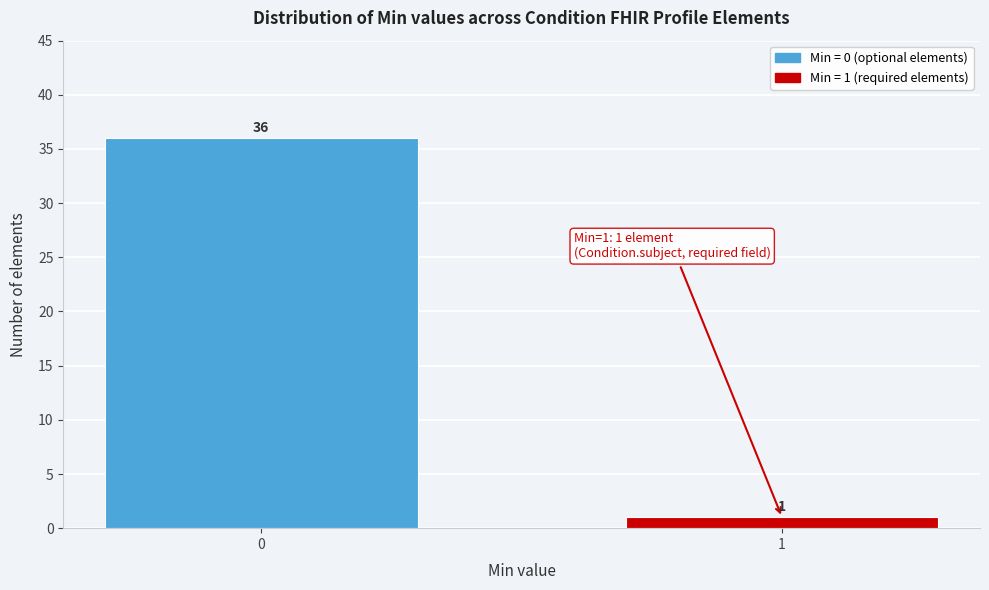

Reading left to right, extract all data points from this chart.

0=36	1=1